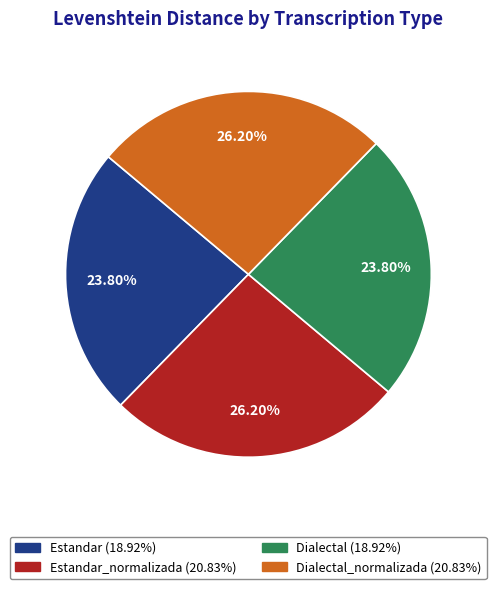

Does any single category account for the majority?

No